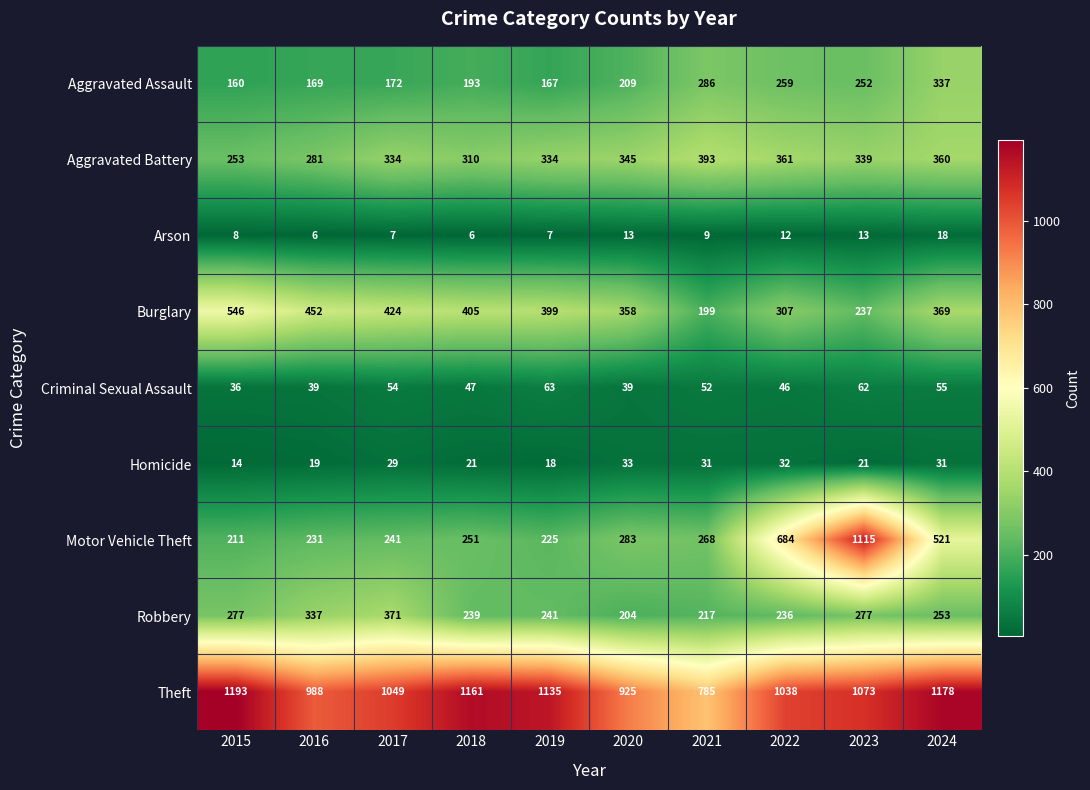

Which series has the largest range (max minus min)?

Motor Vehicle Theft